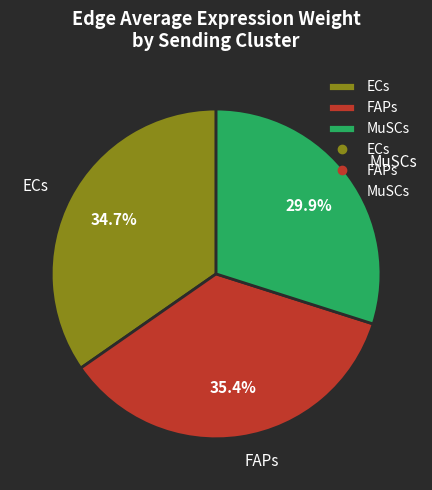

How many segments does this pie chart have?

3